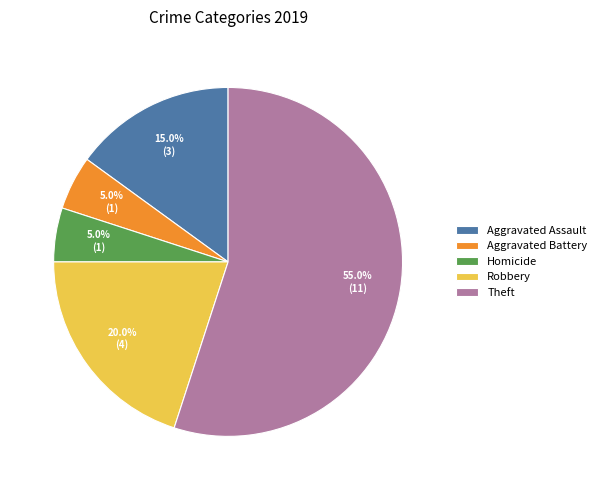

To the nearest percent, what percentage of the pie is Aggravated Assault?

15%